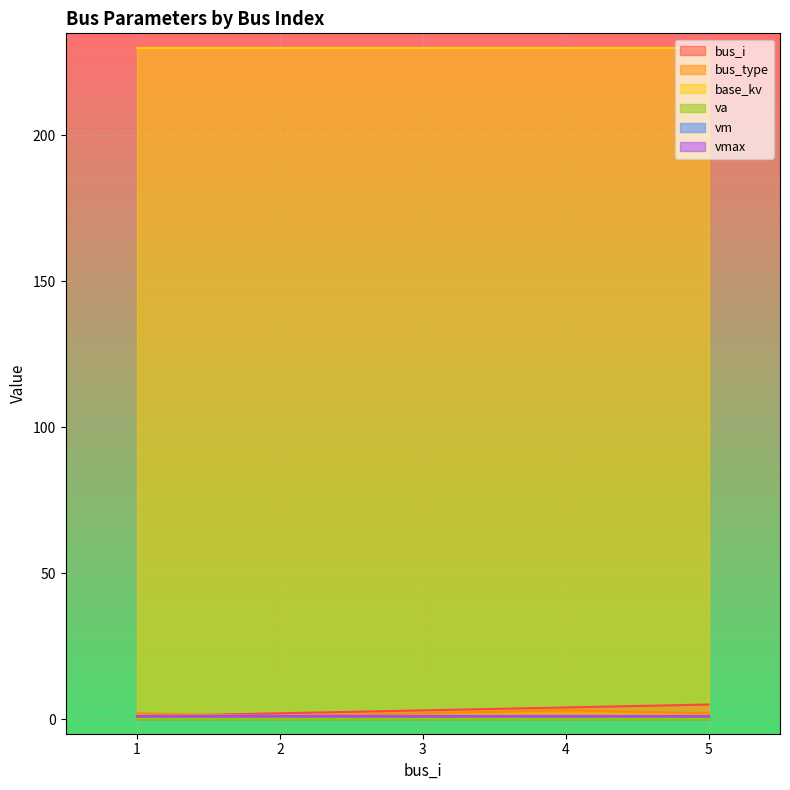

Which has a higher value, 3 or 2?

3